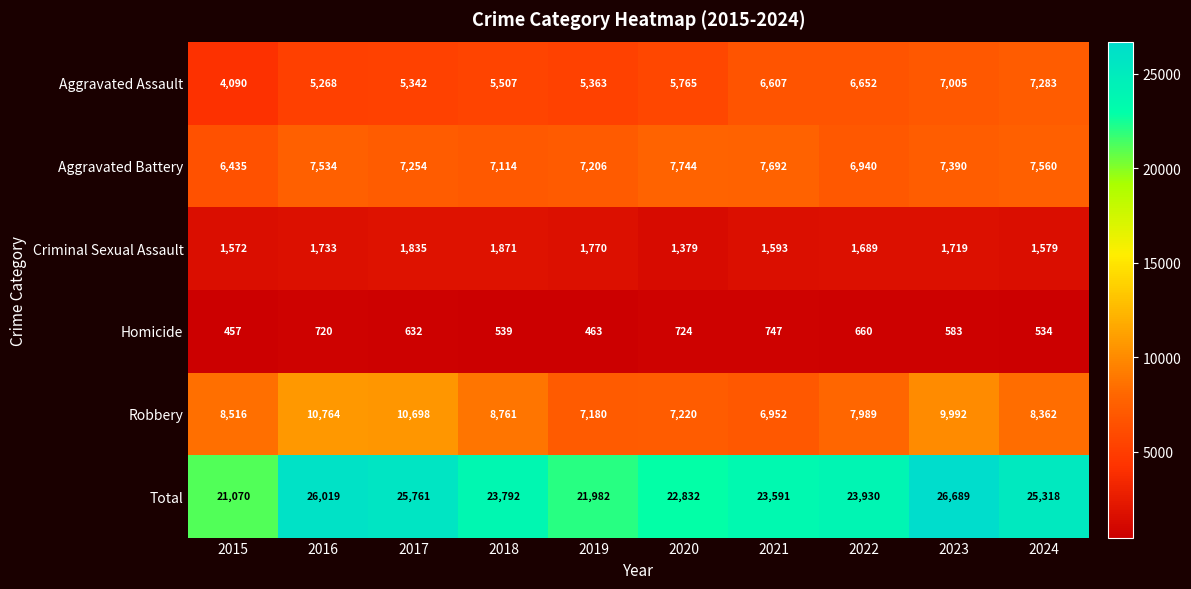

What is the greatest value displayed?

26689